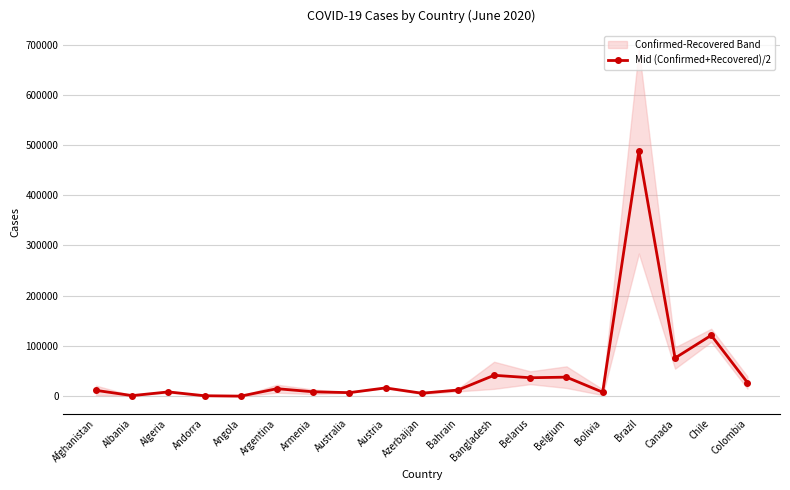

Reading right to left, what are all the values shown in this chart?

27111.5	121150.0	75926.5	487855.0	7864.5	37831.5	36666.5	41532.0	12115.5	5851.0	16403.5	6985.5	8712.0	14851.5	57.5	798.0	8435.5	1092.0	11544.0